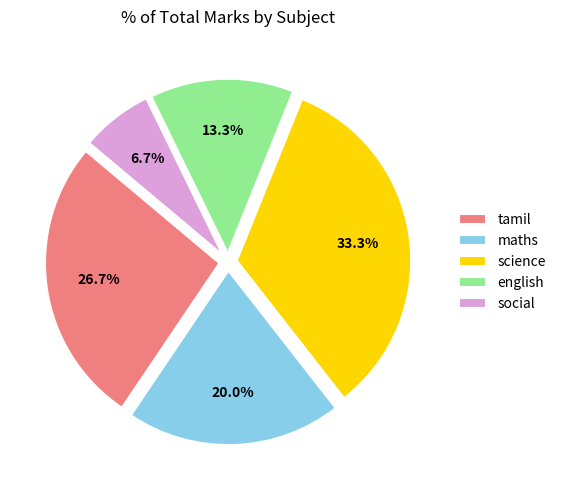

True or false: science accounts for 33% of the total.

True